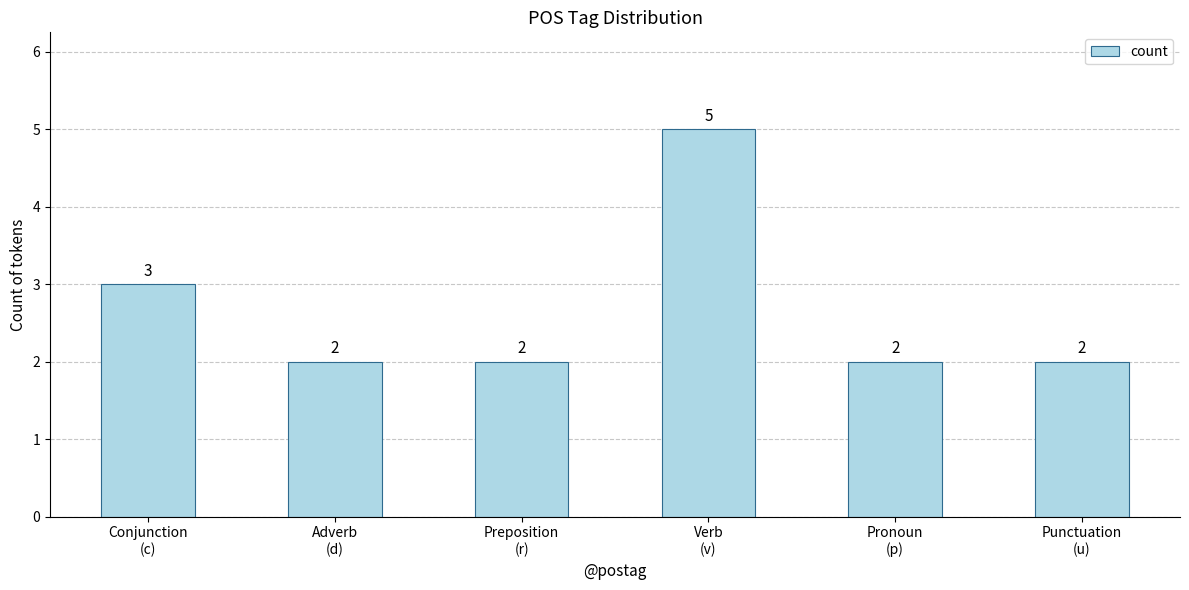

Reading left to right, list all the values displayed in this chart.

Conjunction
(c)=3	Adverb
(d)=2	Preposition
(r)=2	Verb
(v)=5	Pronoun
(p)=2	Punctuation
(u)=2